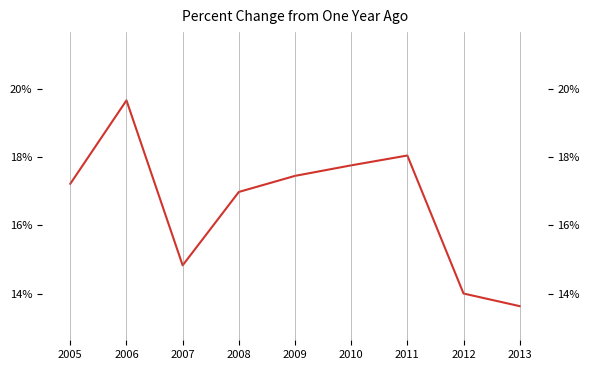

What position from the right is 2010-01-15?

4